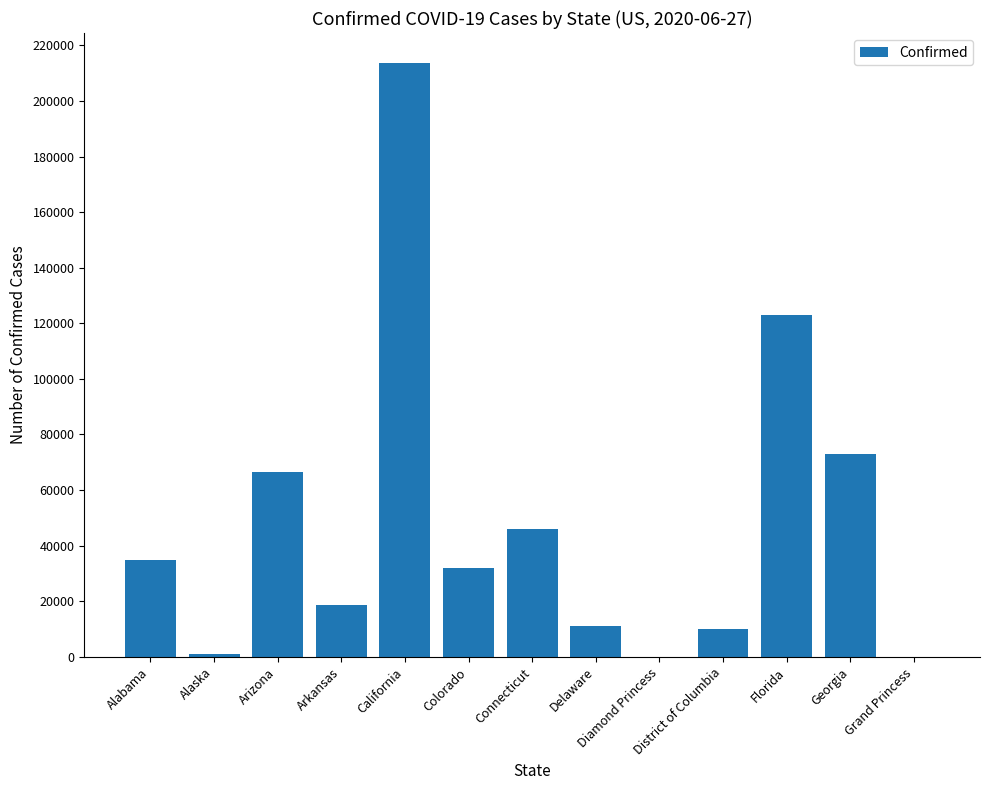

What is the greatest value displayed?

213752